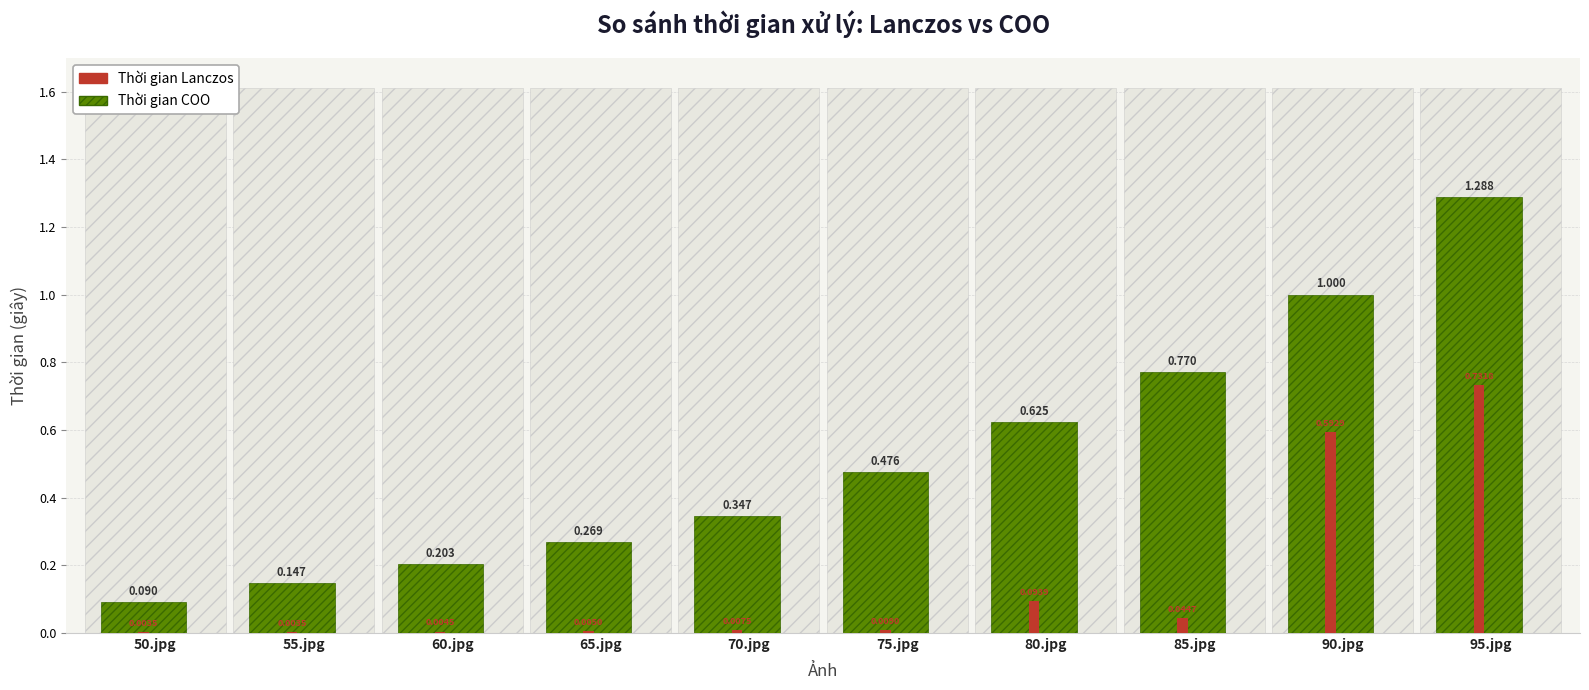

At how many categories does at least one series exceed 0?

10